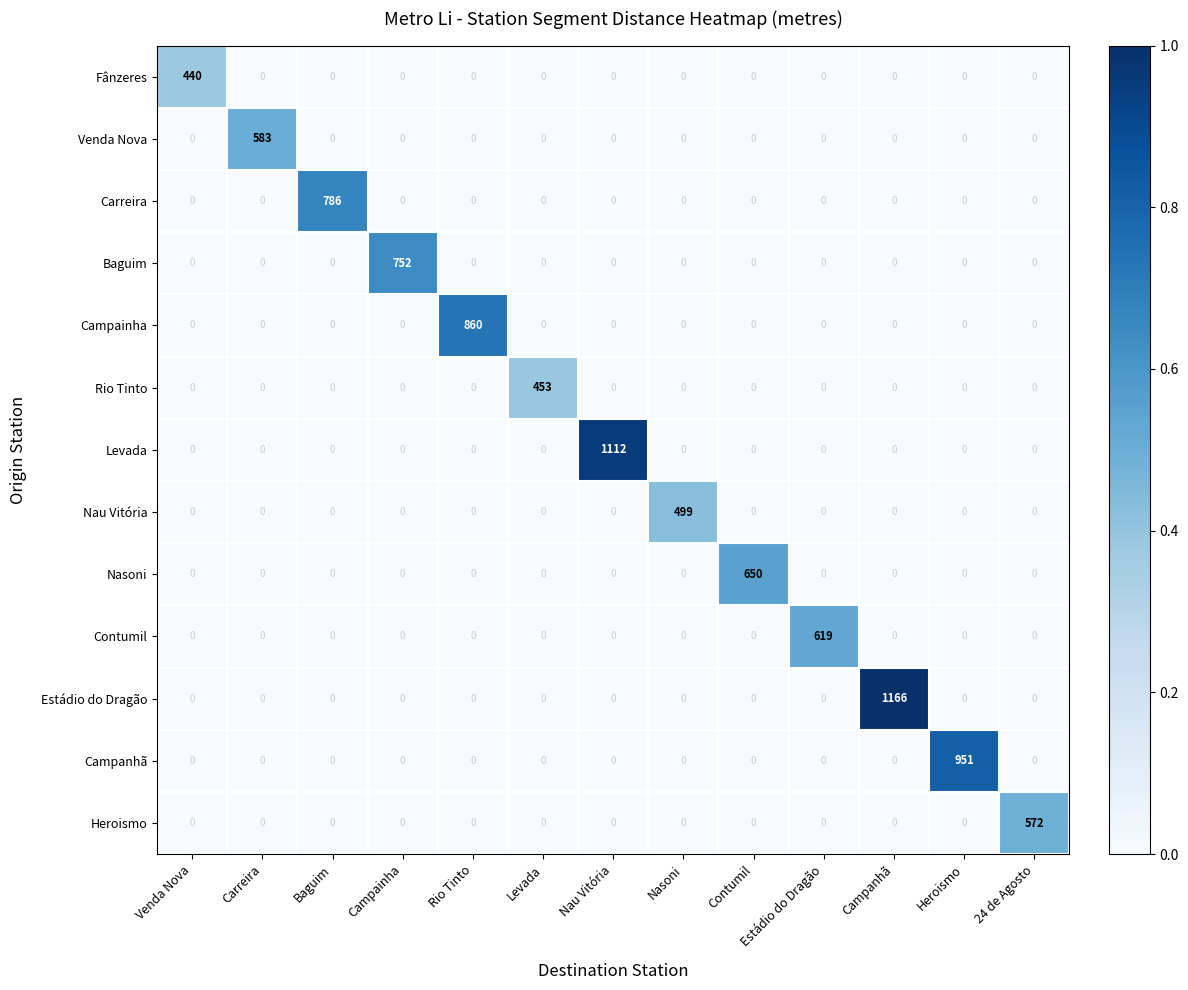

The Carreira series shows 431 at Campainha. True or false?

False